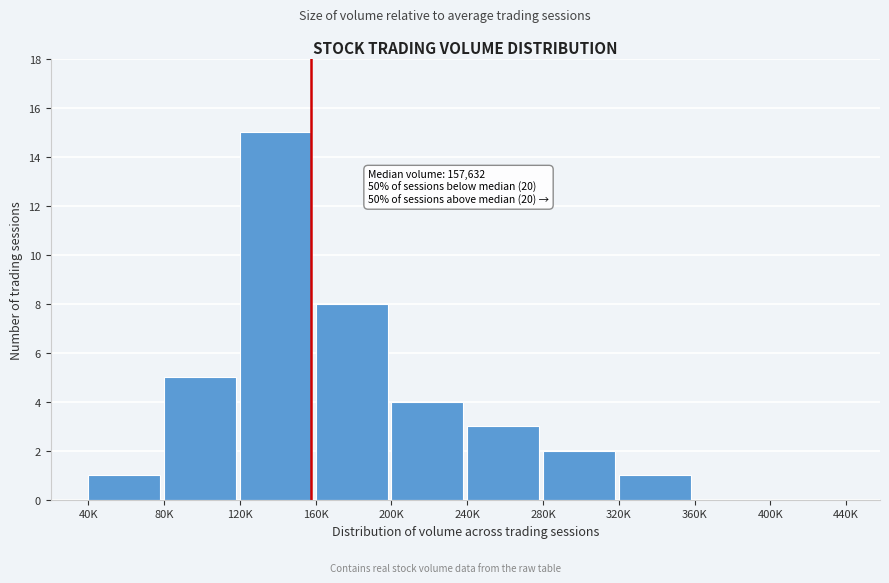

Reading left to right, transcribe all the data shown in this chart.

40K=1	80K=5	120K=15	160K=8	200K=4	240K=3	280K=2	320K=1	360K=0	400K=0